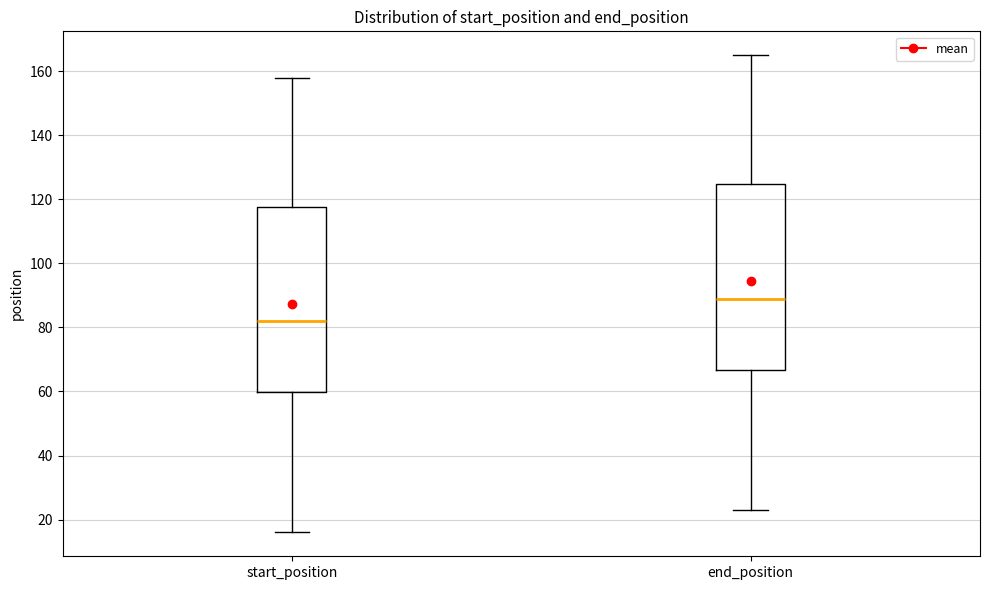

Which box has the highest median line?

end_position